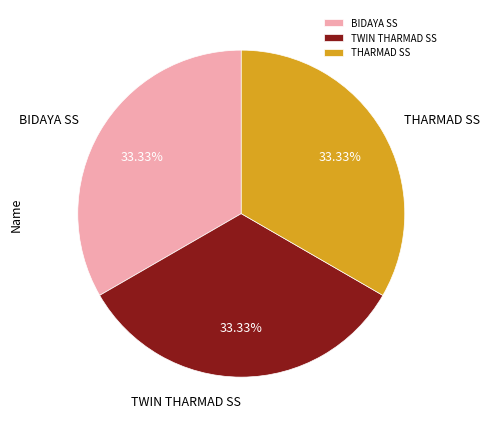

What is the ratio of the value at TWIN THARMAD SS to the value at THARMAD SS?

1.0